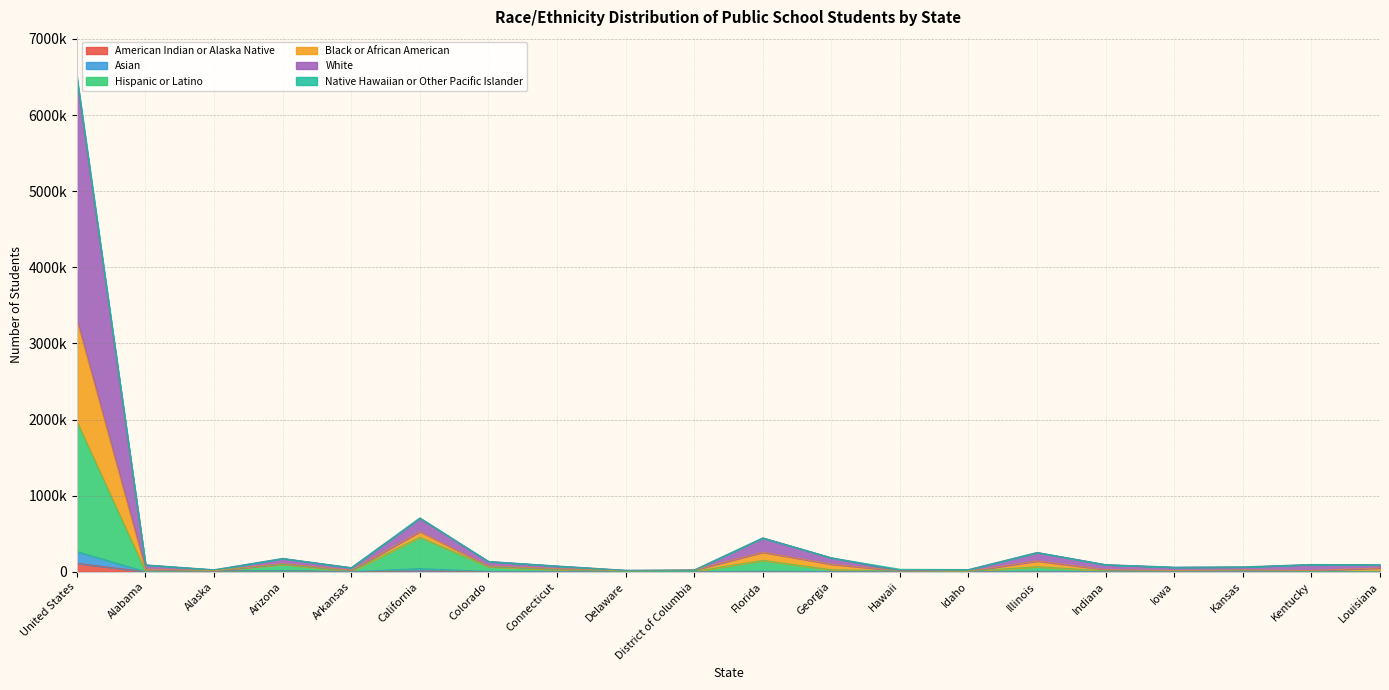

How many interior local peaks does the American Indian or Alaska Native series have?

5